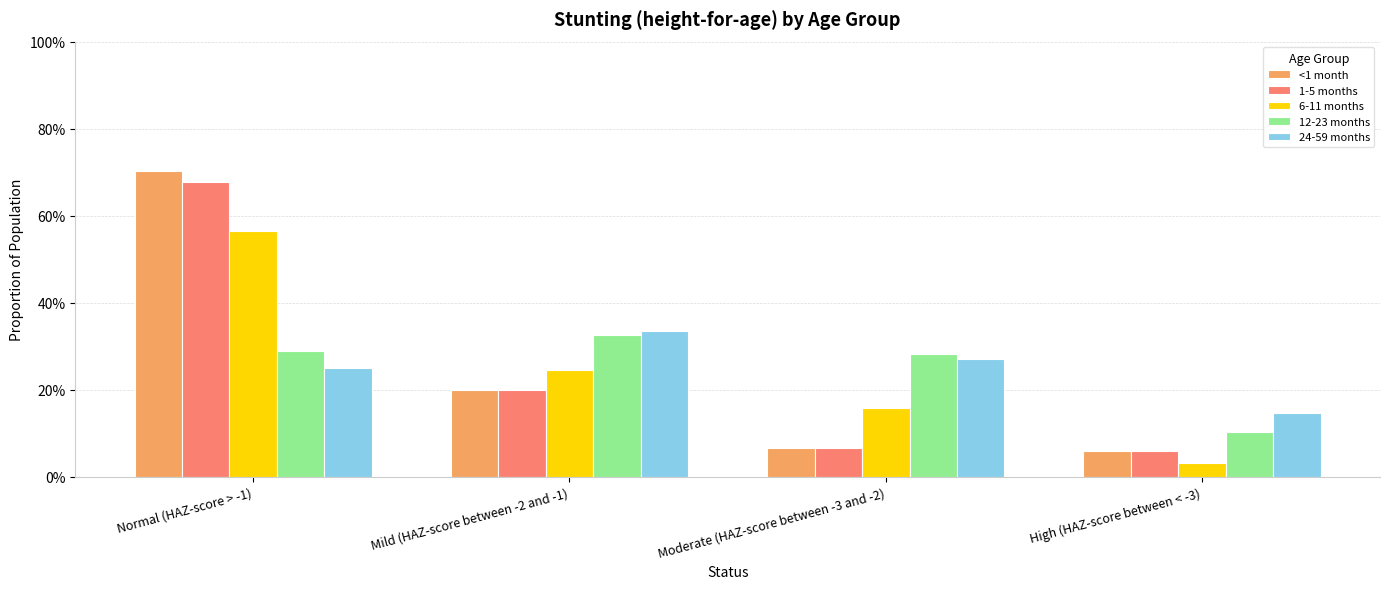

What is the label of the 3rd bar from the right?

Mild (HAZ-score between -2 and -1)